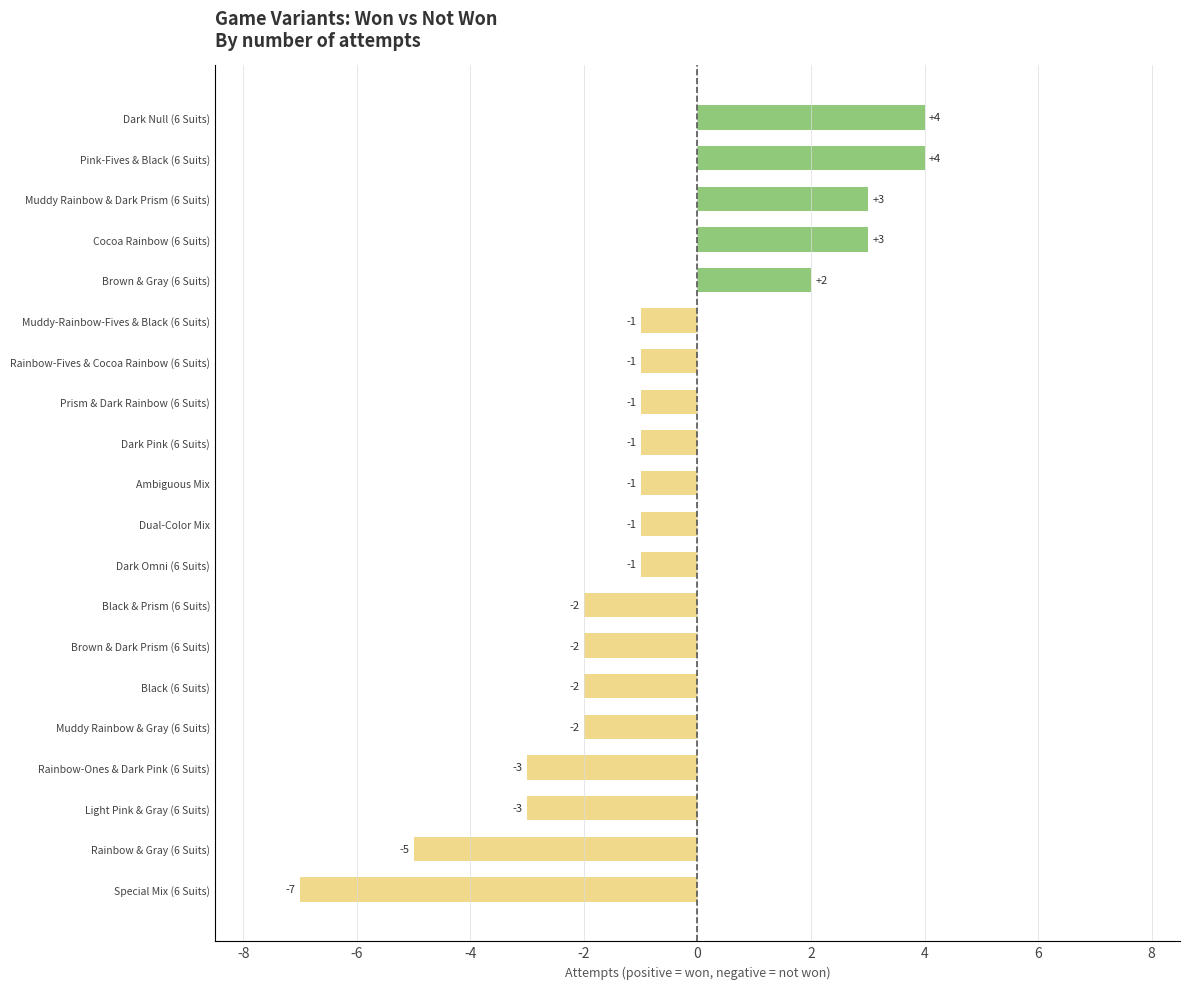

What is the smallest value displayed?

-7